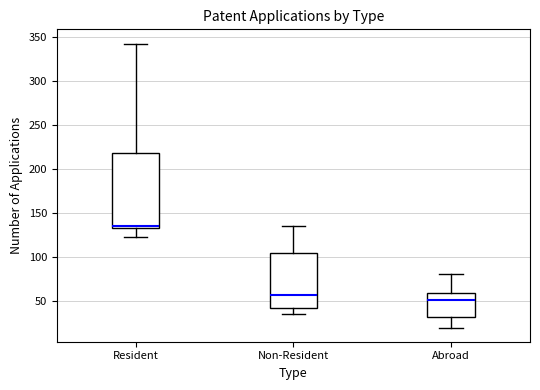

Which box's median line is the highest?

Resident